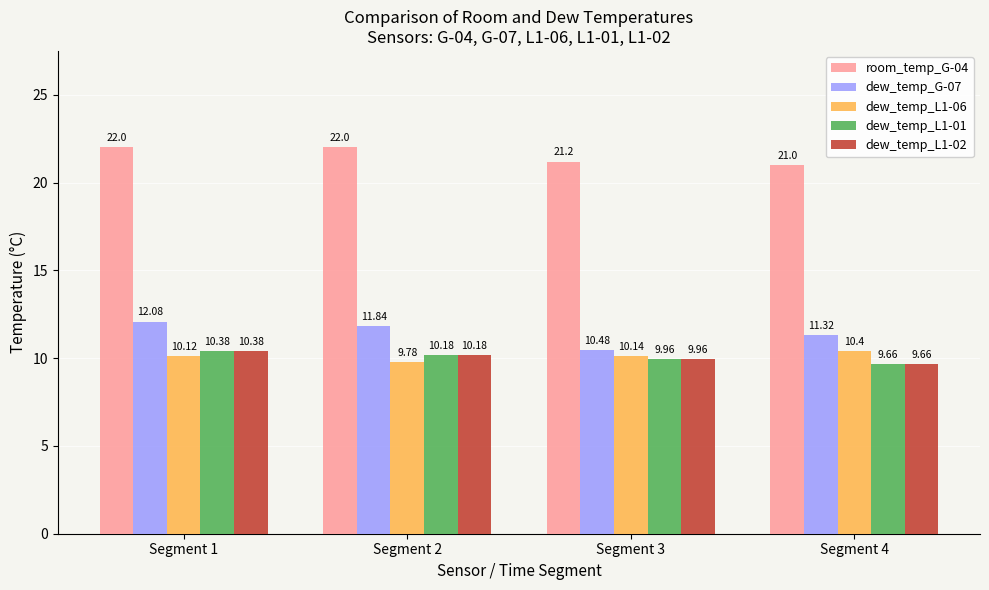

Does the chart contain stacked bars?

No